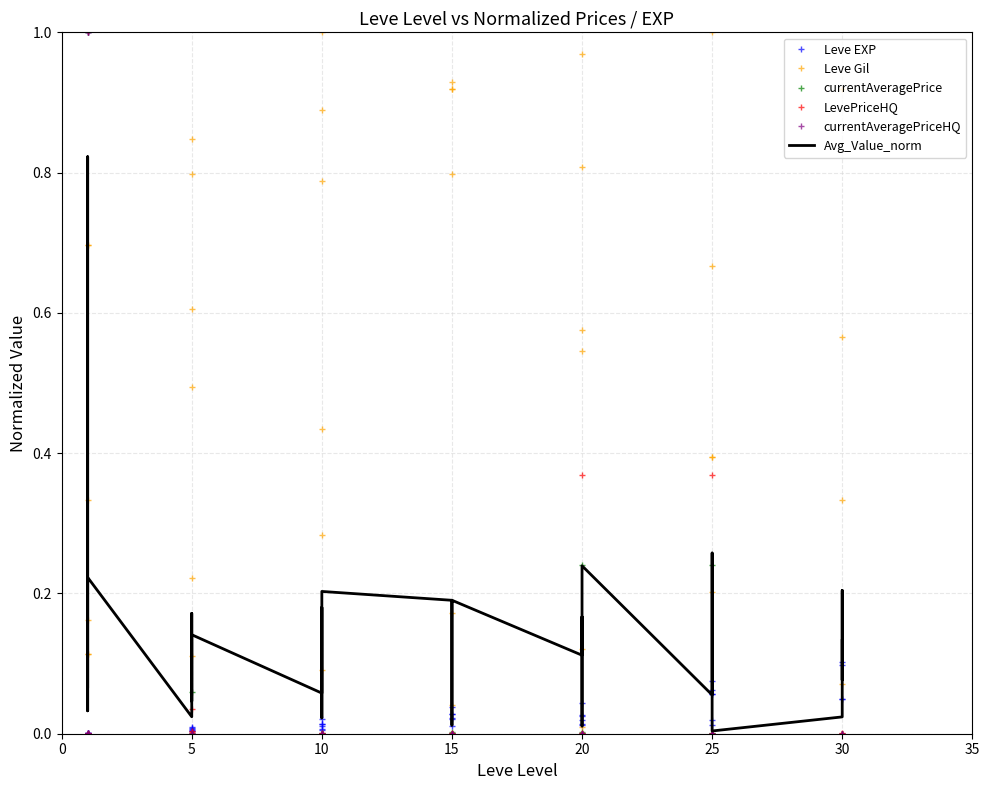

At which category does currentAveragePrice reach its first local valley?

15